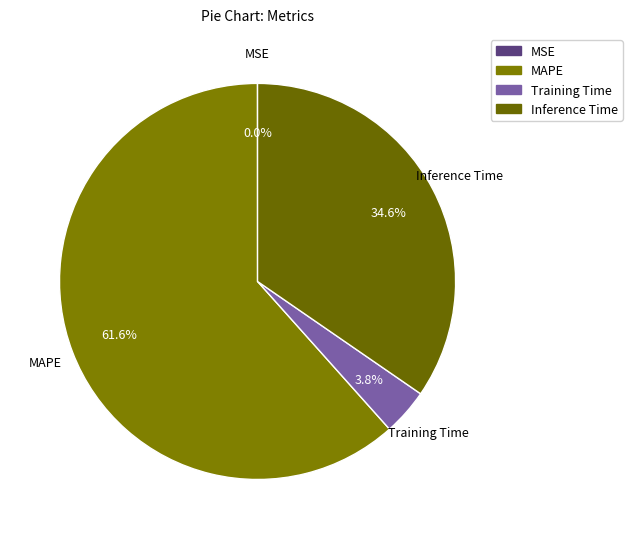

Which category has the biggest portion of the pie?

MAPE